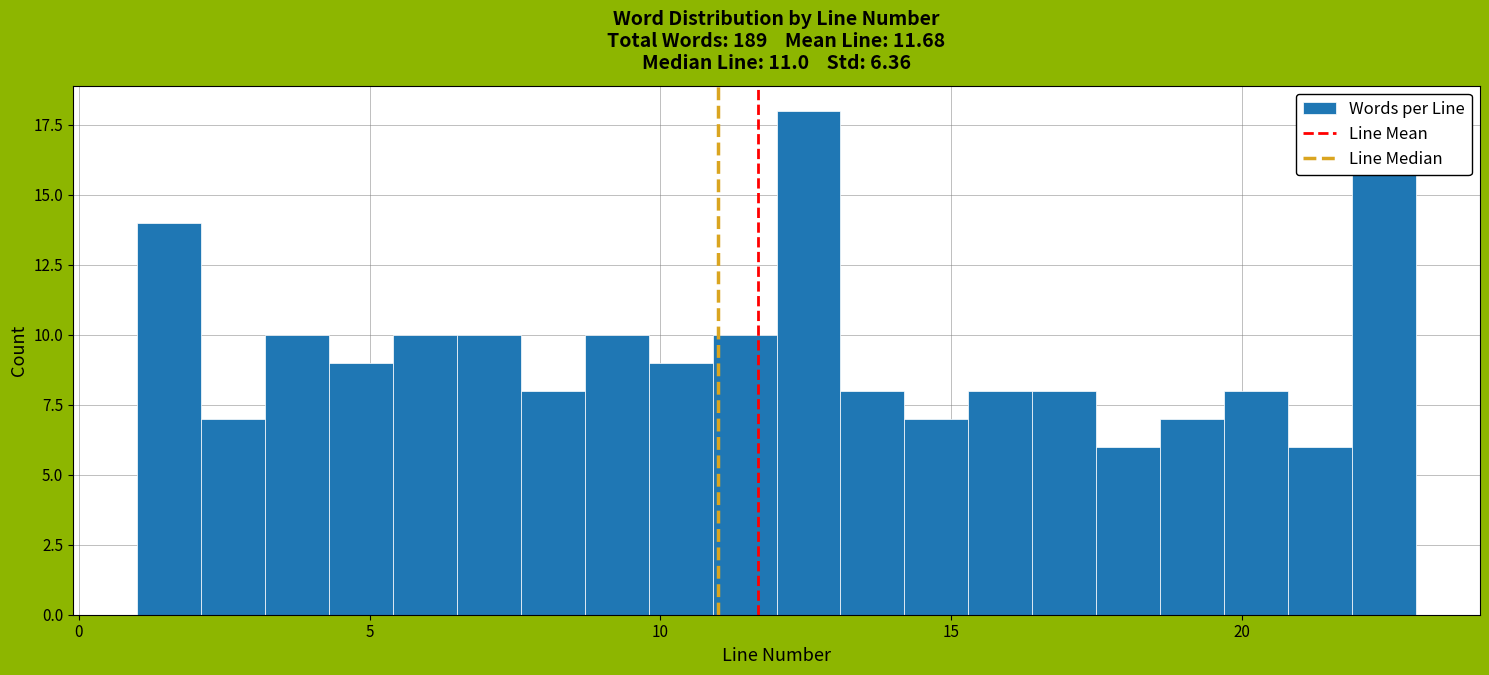

Around what value on the x-axis is the tallest bar? Give the approximate position of its centre, as read against the axis.

12.5